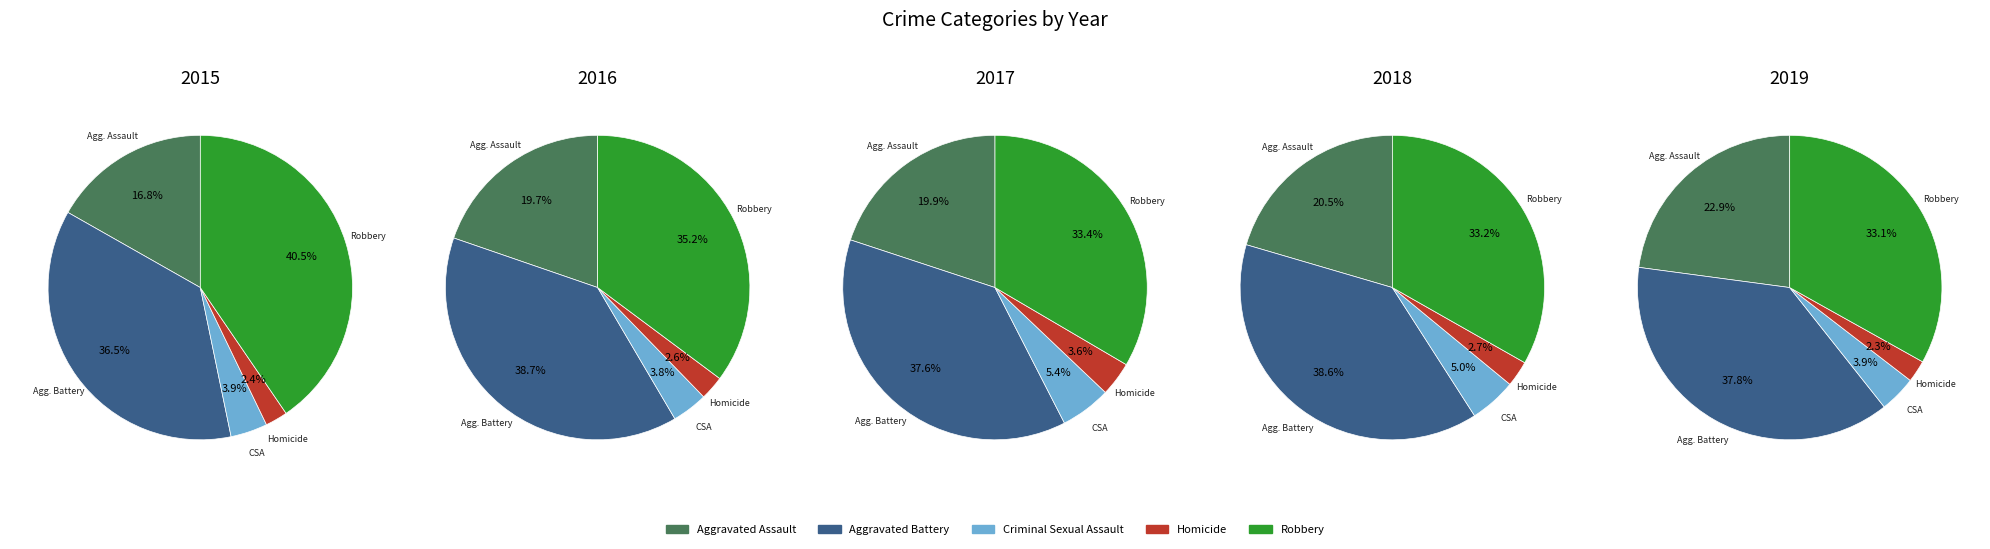

Count the number of slices in the pie.

5